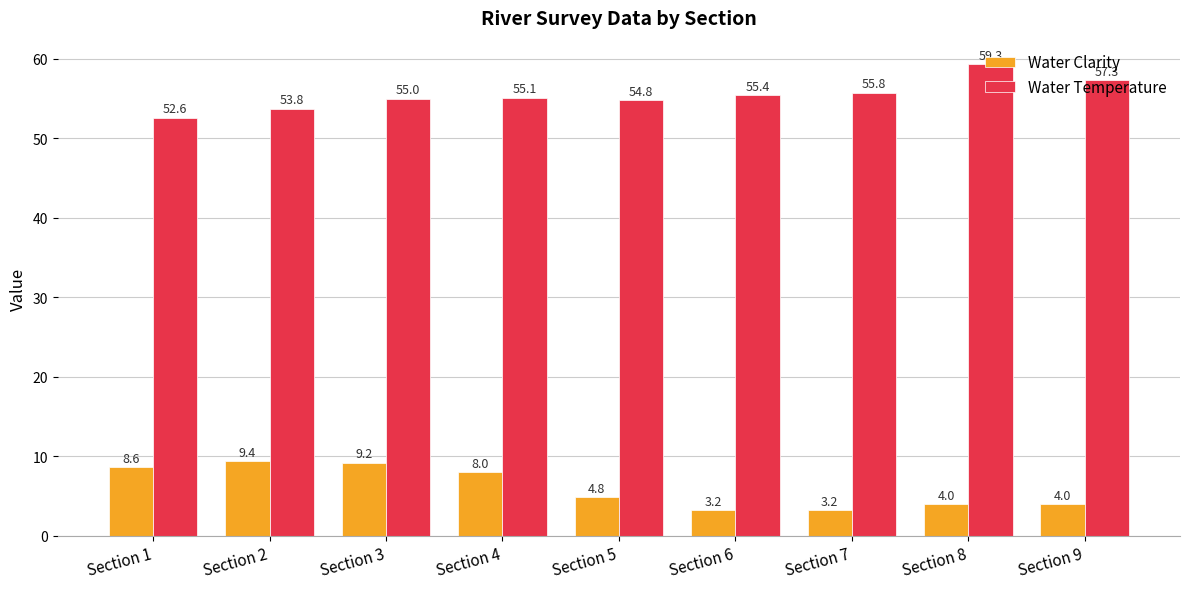

Is it true that Water Temperature equals 77.5 at Section 8?

False